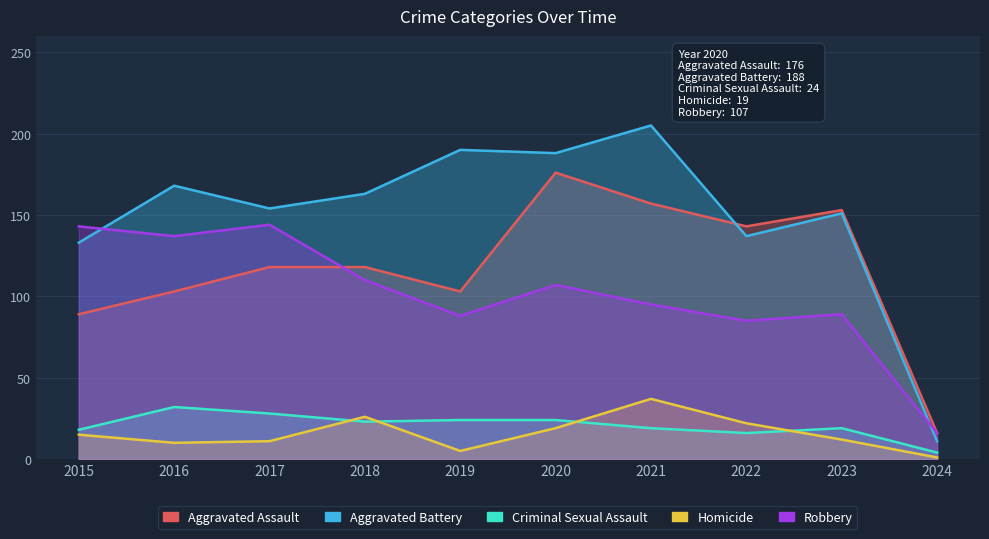

How many interior local peaks does the Homicide series have?

2